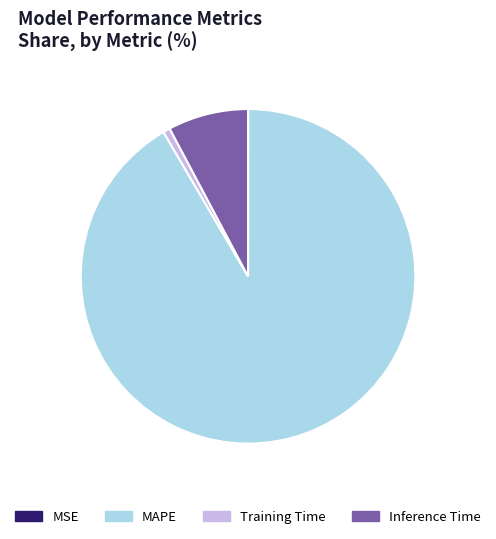

Which category has the biggest portion of the pie?

MAPE